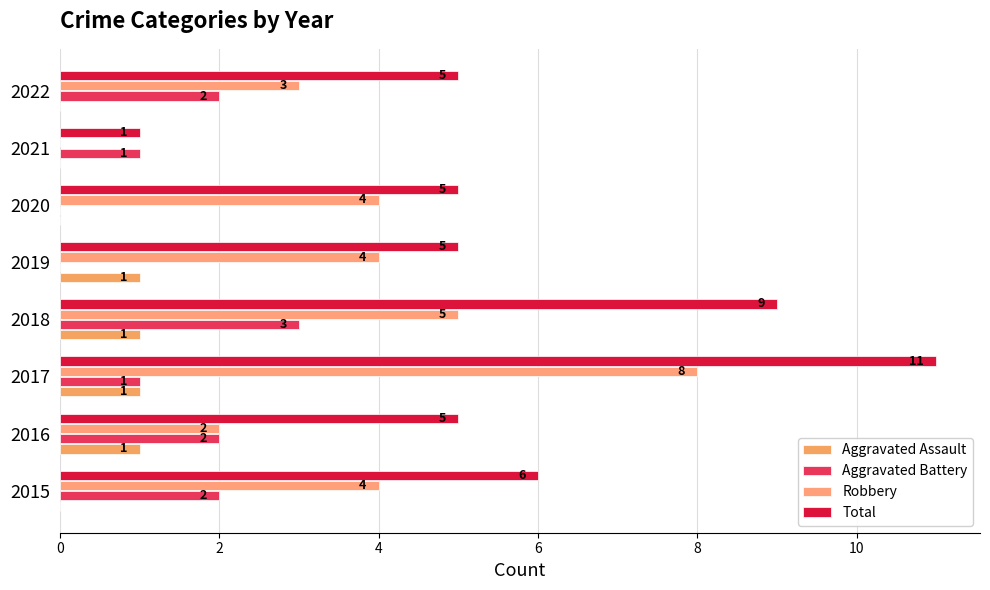

At how many categories does at least one series exceed 5?

3